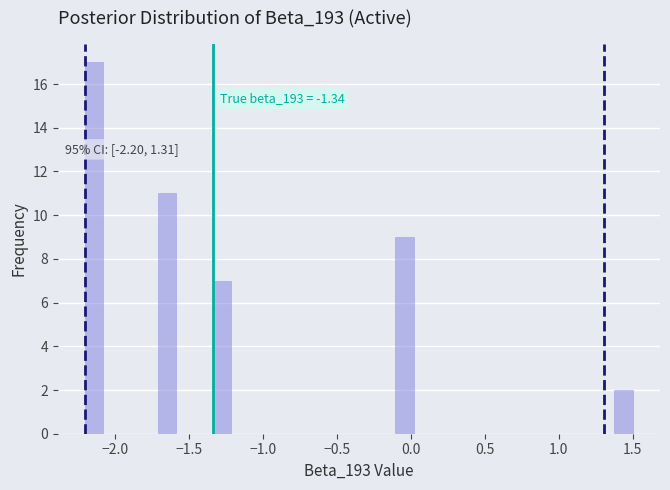

Read against the x-axis, roughly where is the centre of the tallest bar?

-2.15